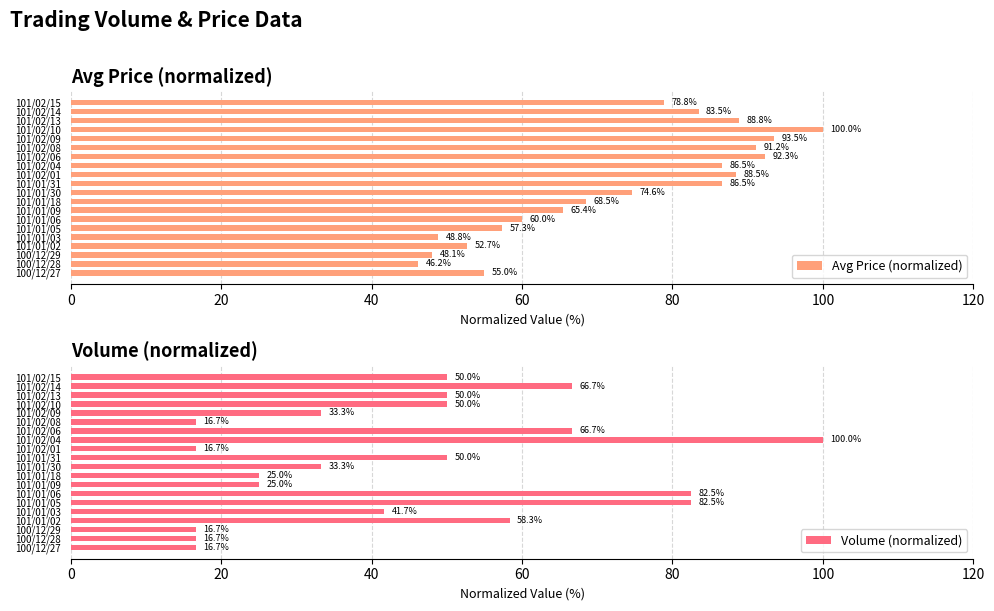

Are the bars horizontal?

Yes